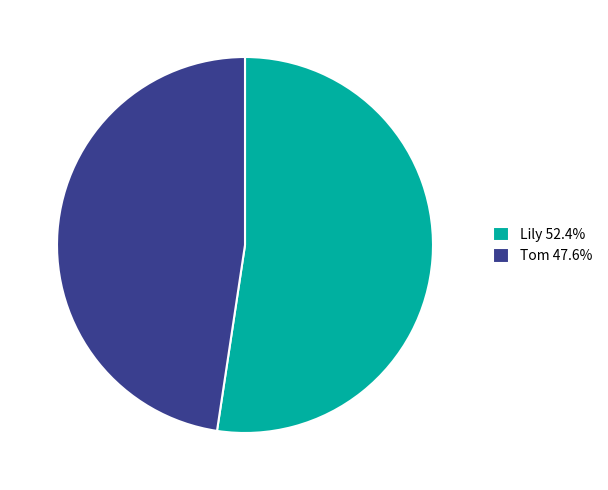

Is it true that Lily is 59% of the pie?

False